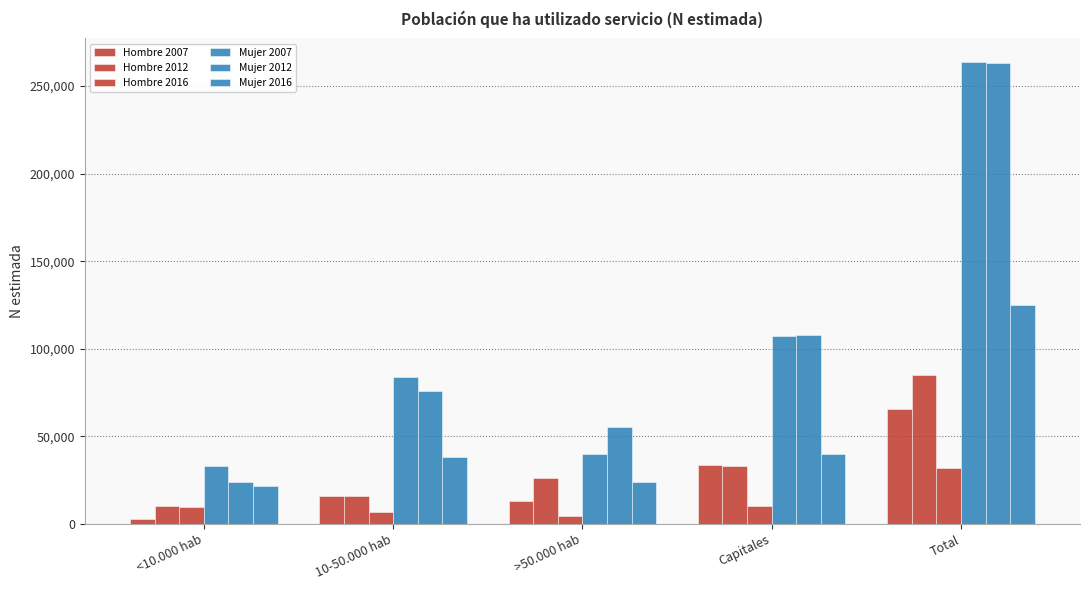

What is the approximate value of Mujer 2016 at <10.000 hab?

21903